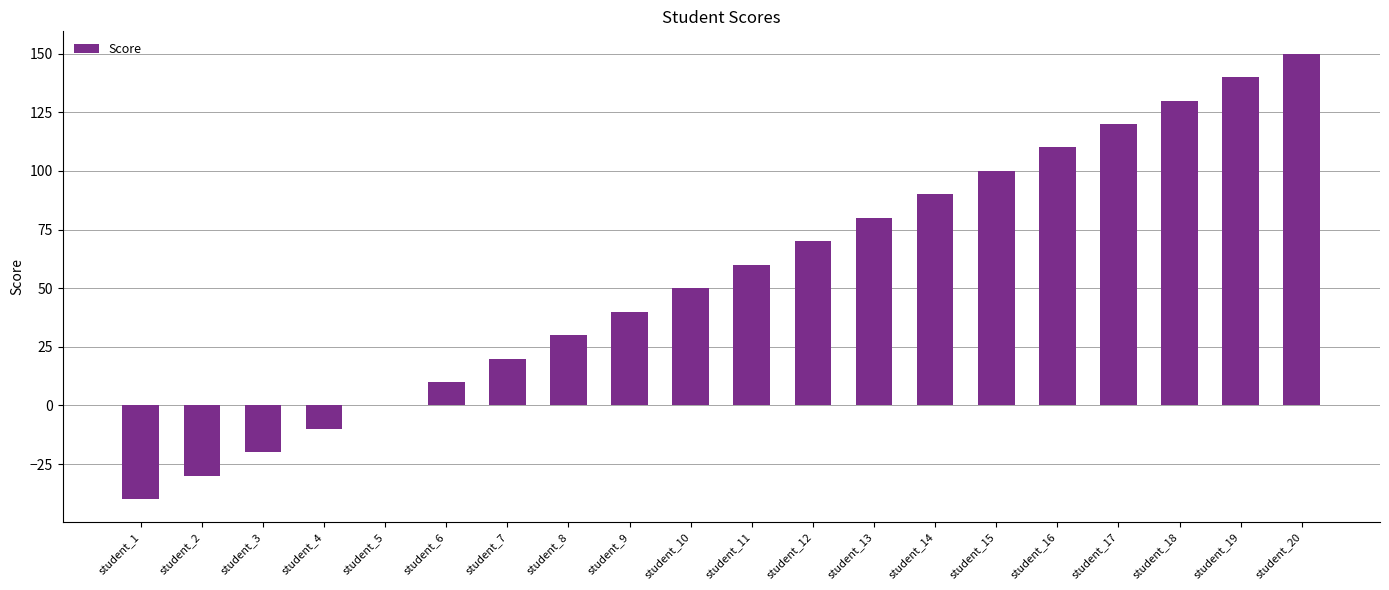

The value at student_18 is 196. True or false?

False